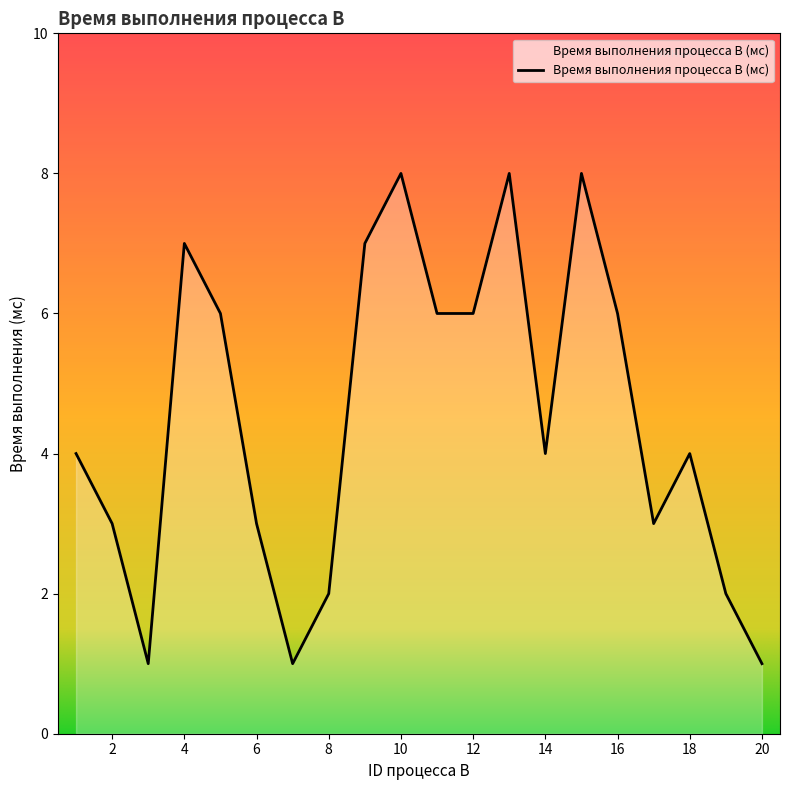

What is the difference between the maximum and minimum values?

7